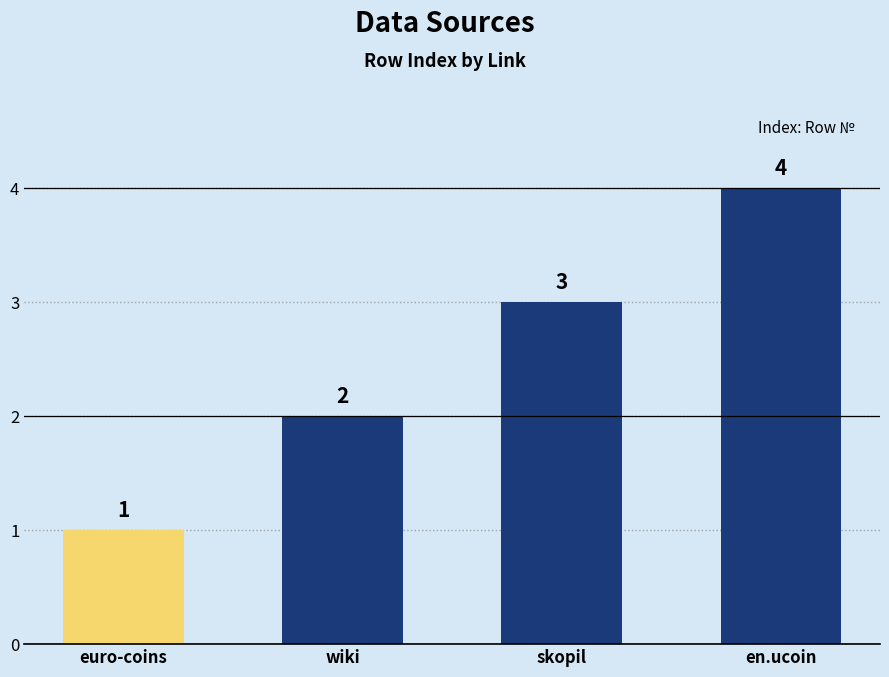

How many values are between 2 and 4?

3